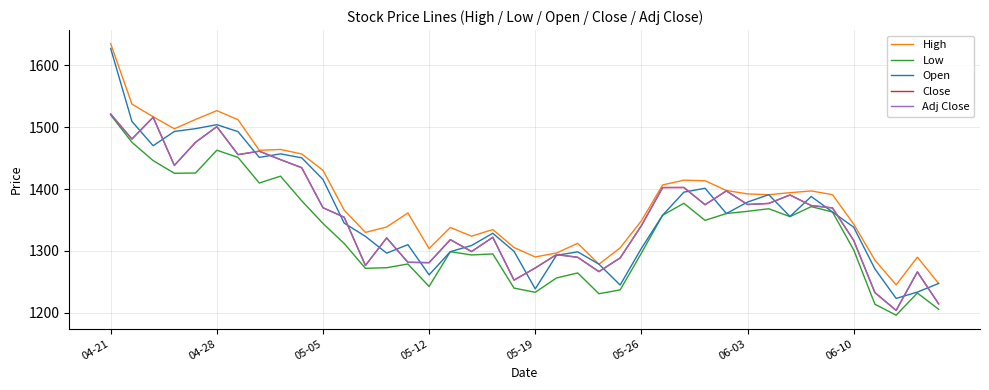

What is the smallest value displayed?

1196.3